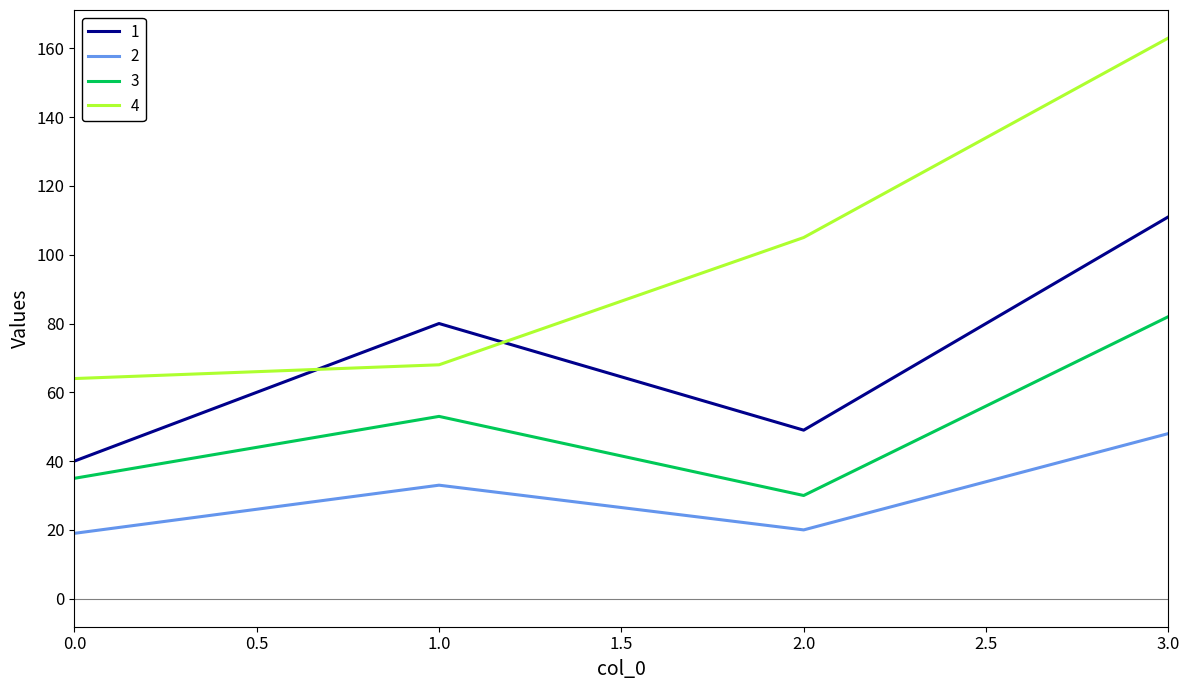

What position from the left is 3.0?

4